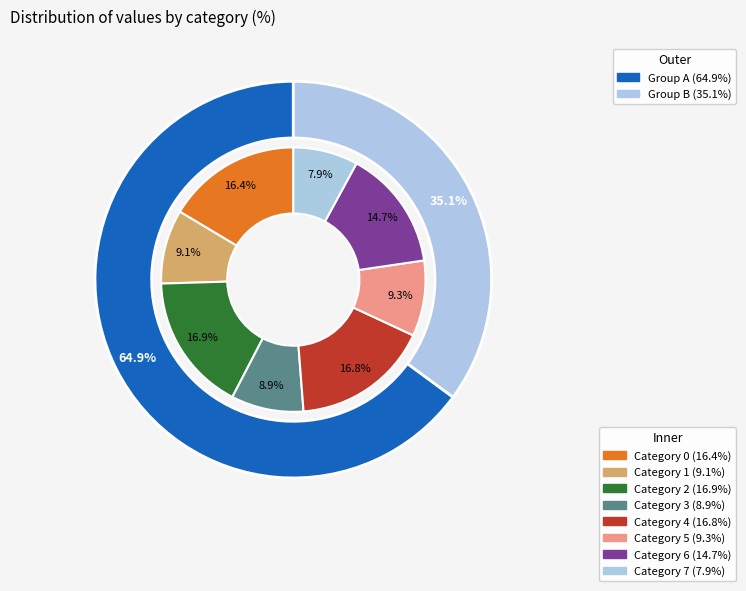

What percentage is the 4 slice, to the nearest percent?

17%